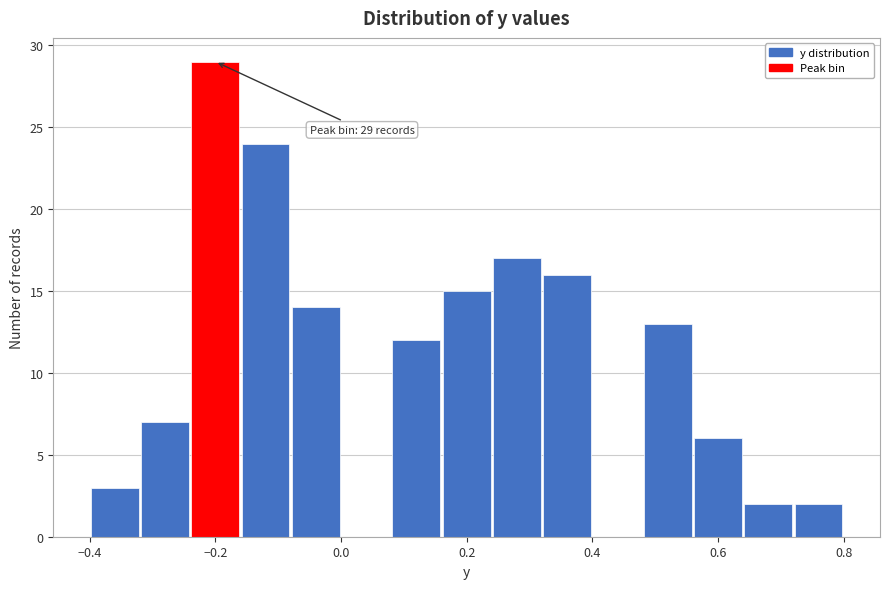

Over which range of the x-axis is the bar tallest?

-0.24 to -0.16